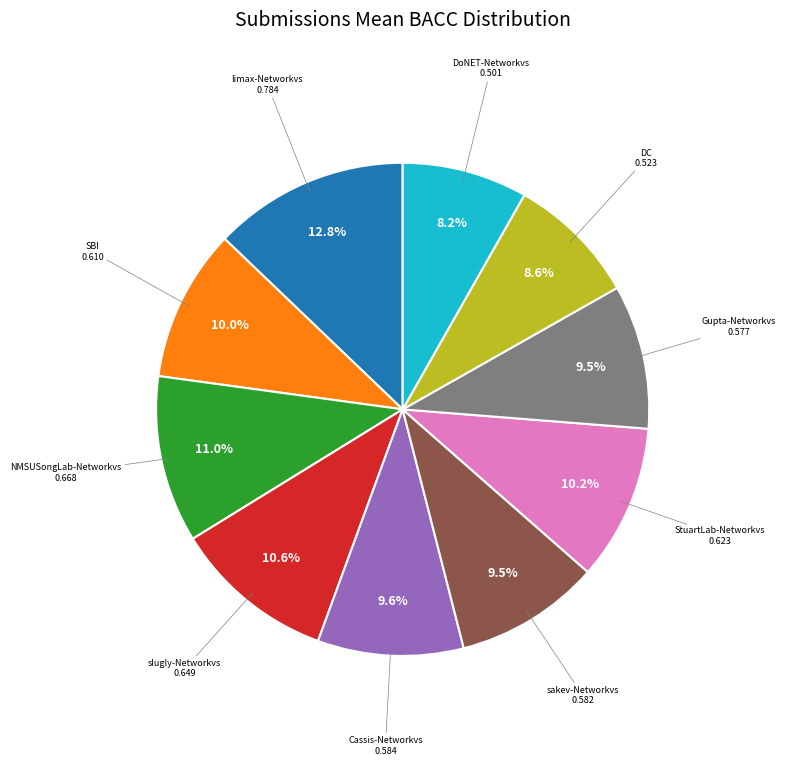

Is there a majority slice in this chart?

No